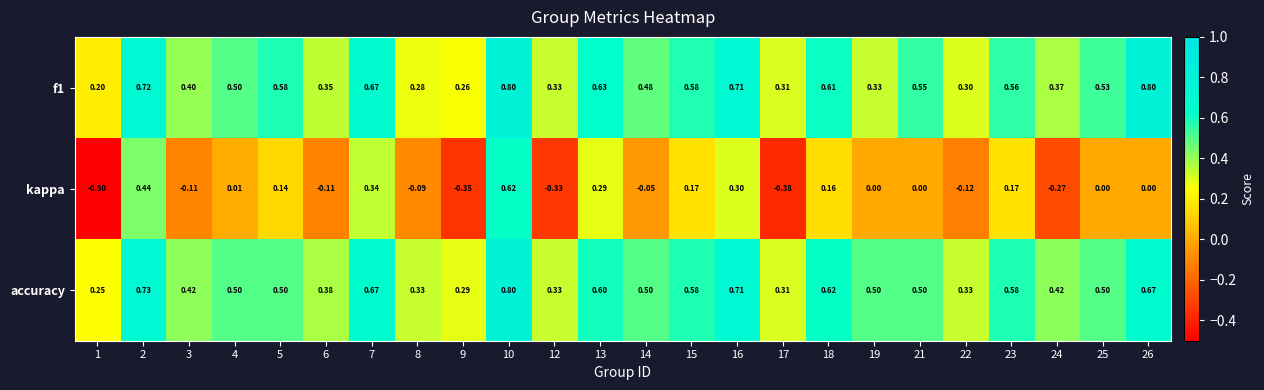

Between 10 and 14, which series saw the biggest shift?

kappa